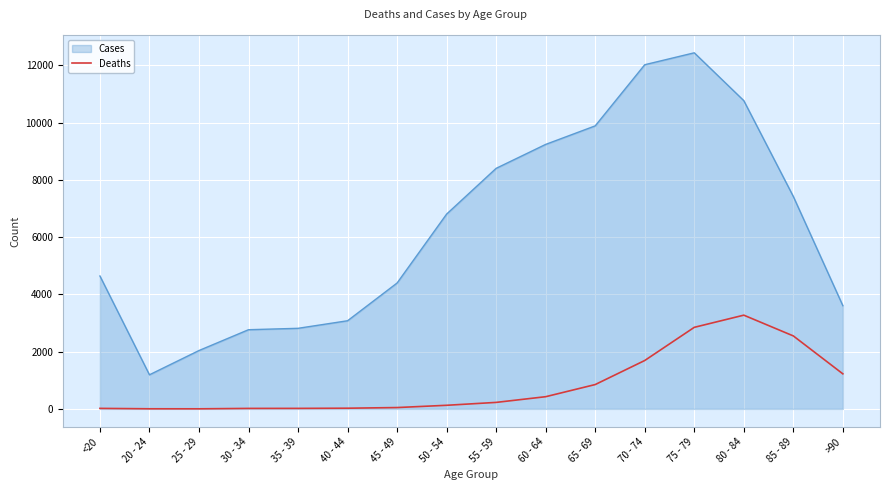

What is the maximum value for Cases?

12434